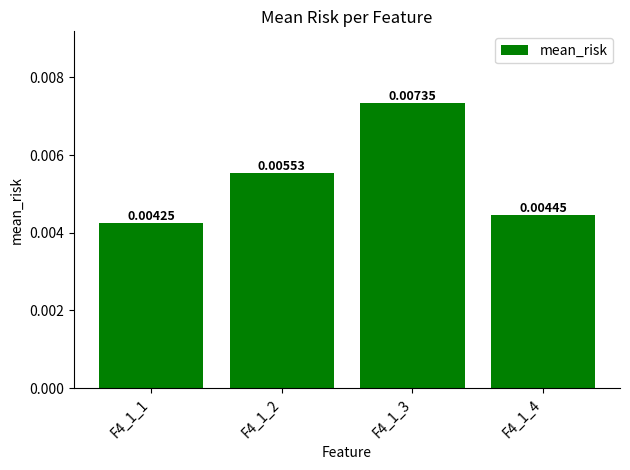

Rank the categories by value from lowest to highest.

F4_1_1, F4_1_4, F4_1_2, F4_1_3